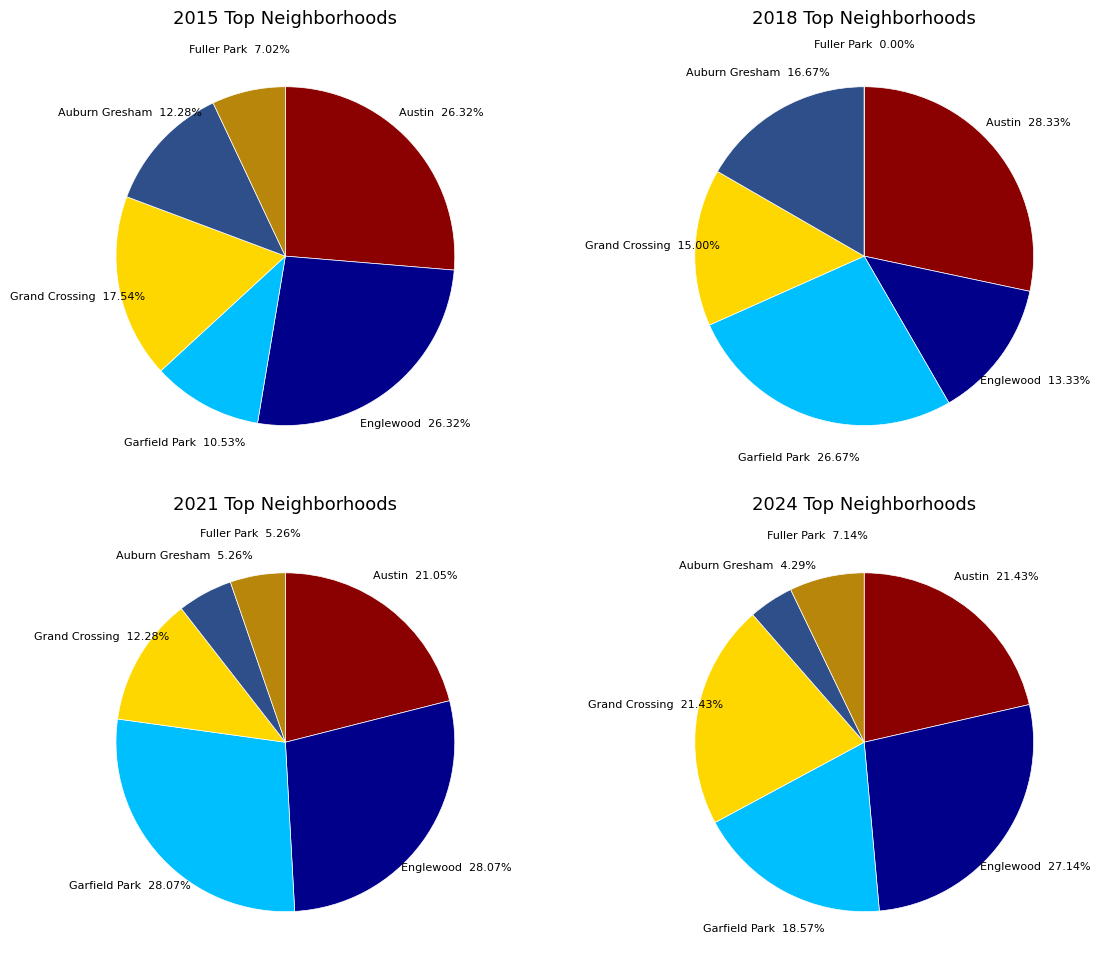

Which category has the biggest portion of the pie?

Austin